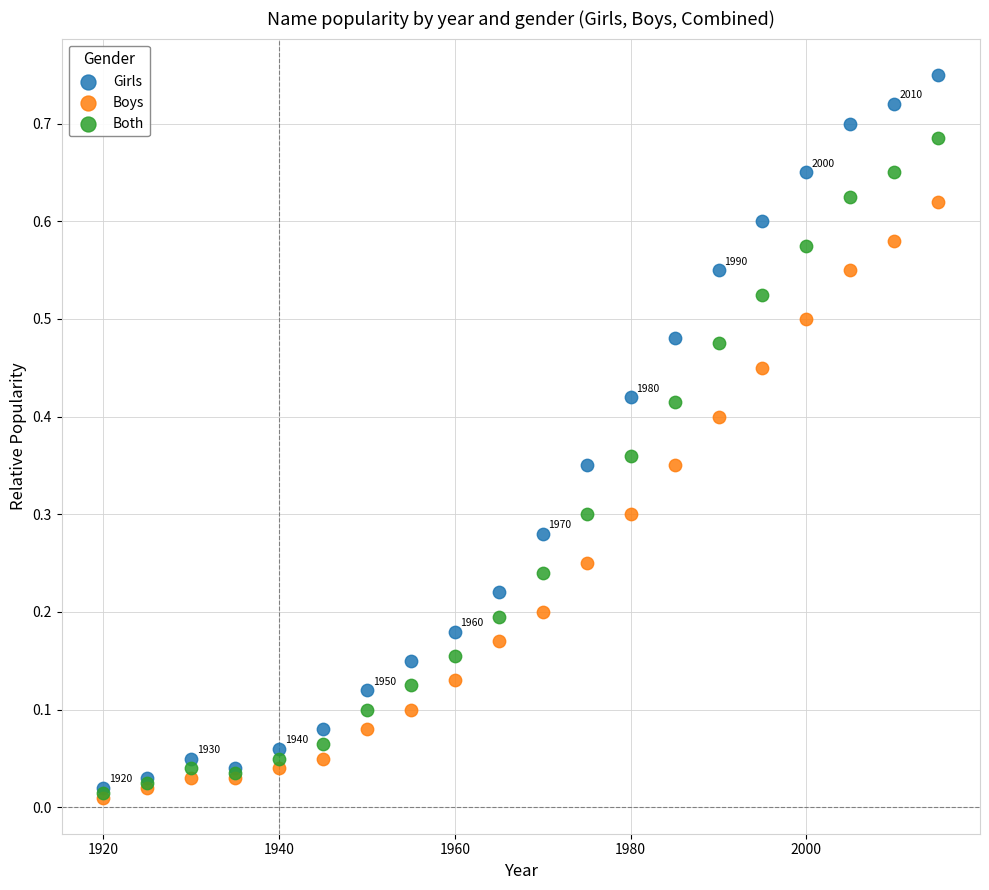

What are all the series names shown in the legend?

Girls, Boys, Both